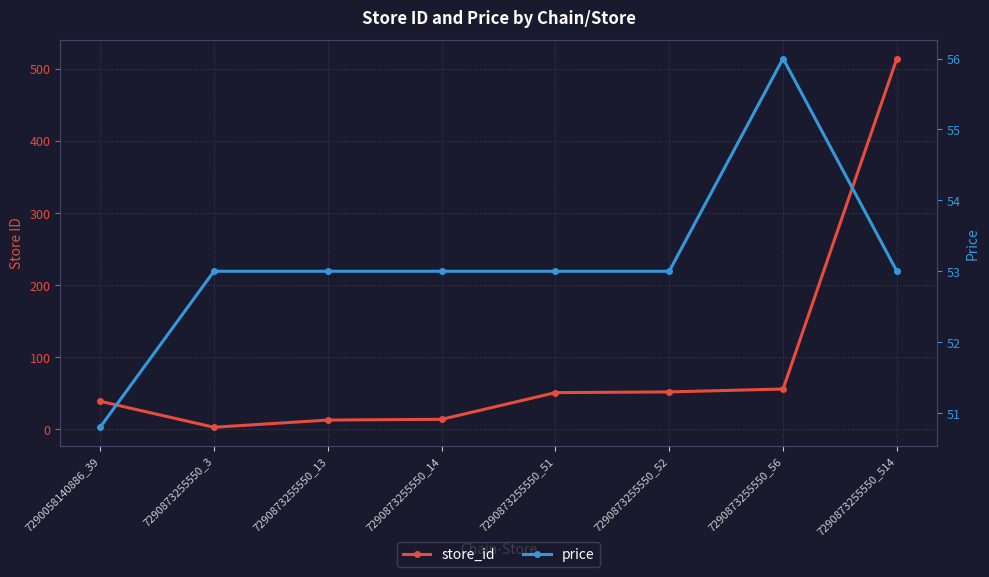

How many values in the price series are below 53?

1